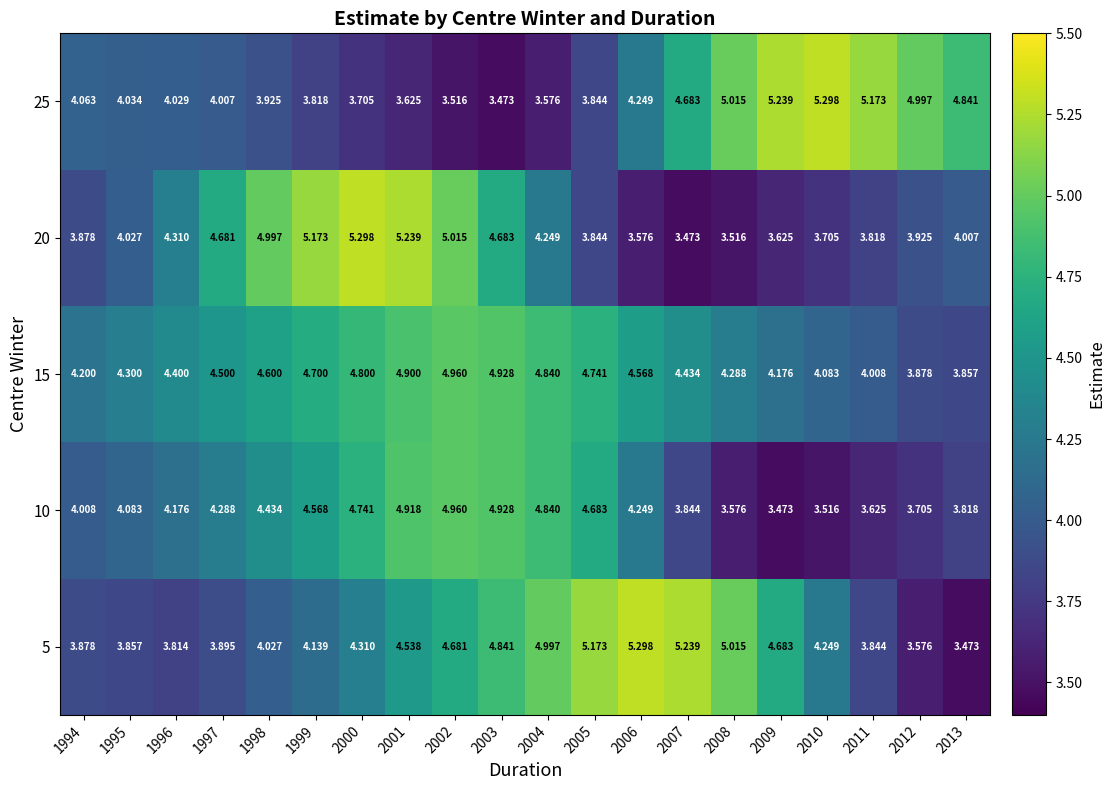

What is the difference between the highest and lowest values at 2002?

1.5